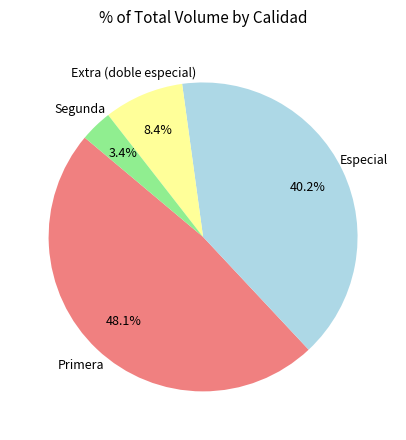

Is there any slice that represents more than half of the pie?

No